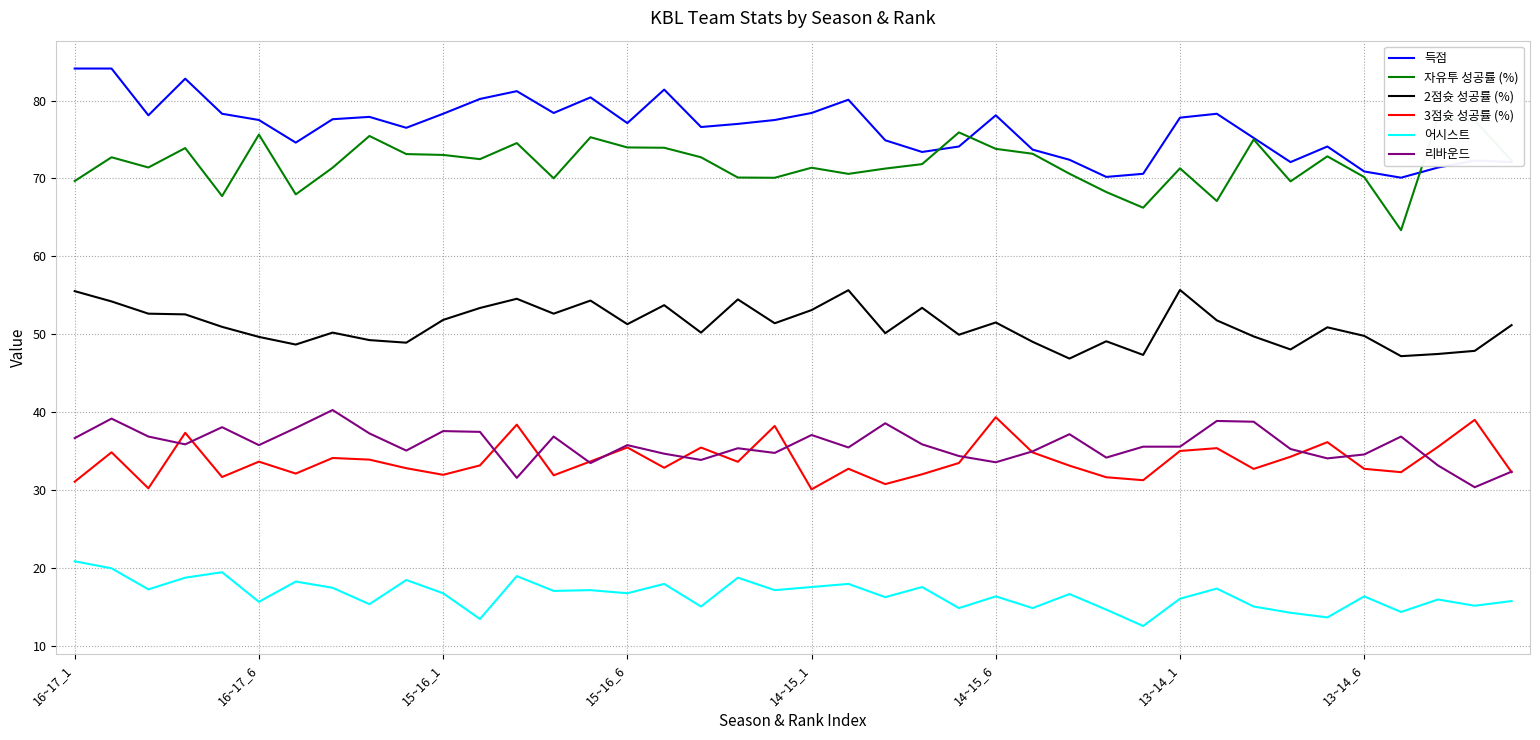

Read the 3점슛 성공률 (%) value at 15~16_1.

32.0